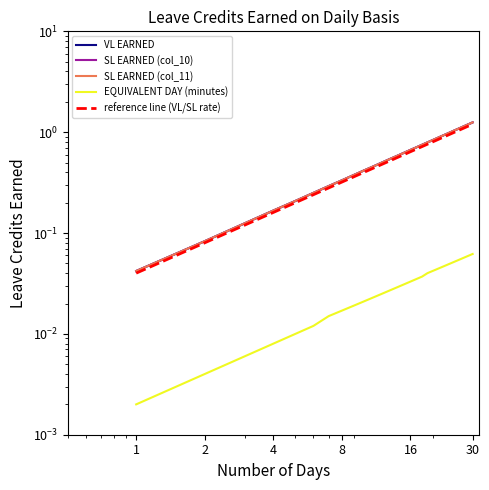

Which series has the largest total across all categories?

VL EARNED